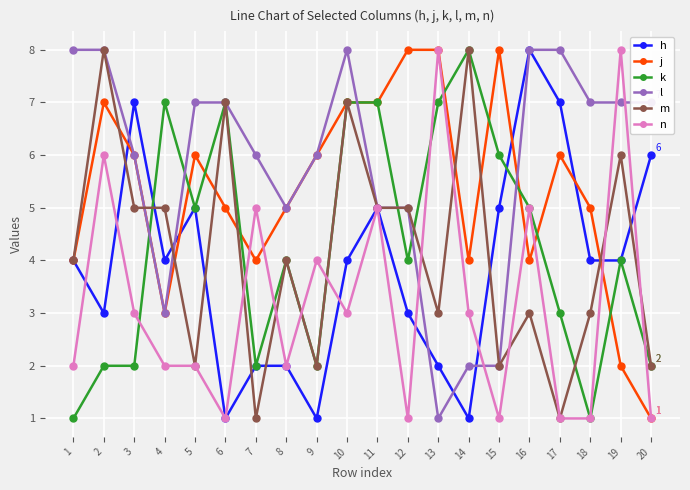

What are all the series names shown in the legend?

h, j, k, l, m, n